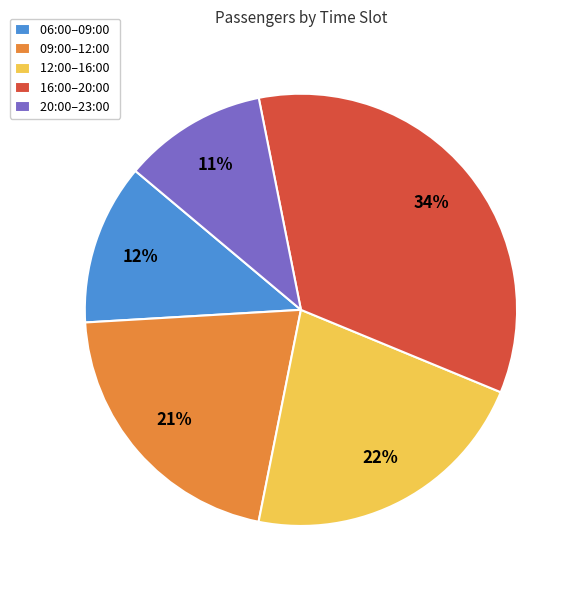

To the nearest percent, what is the combined percentage of 06:00–09:00 and 16:00–20:00?

46%